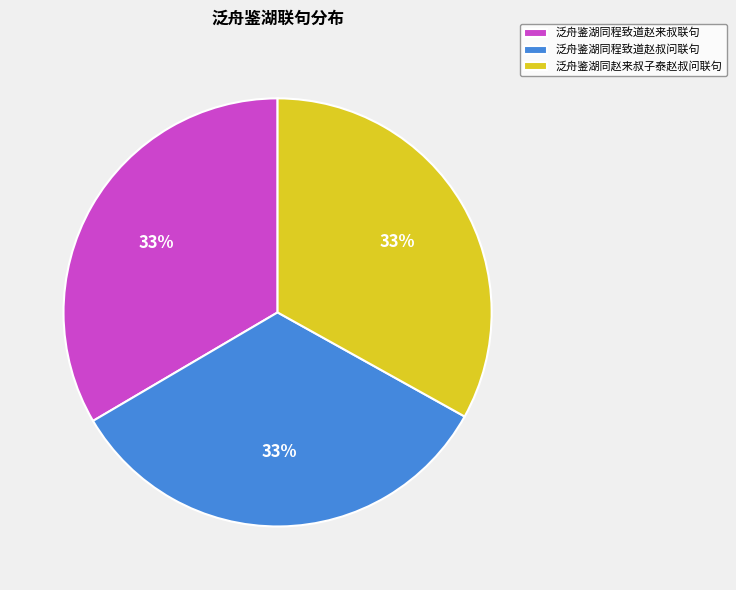

Does 泛舟鉴湖同程致道赵叔问联句 represent more than half of the total?

No